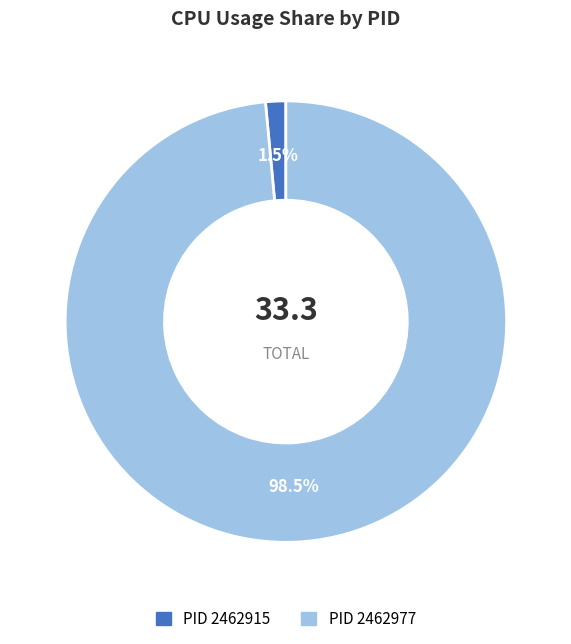

Is there any slice that represents more than half of the pie?

Yes